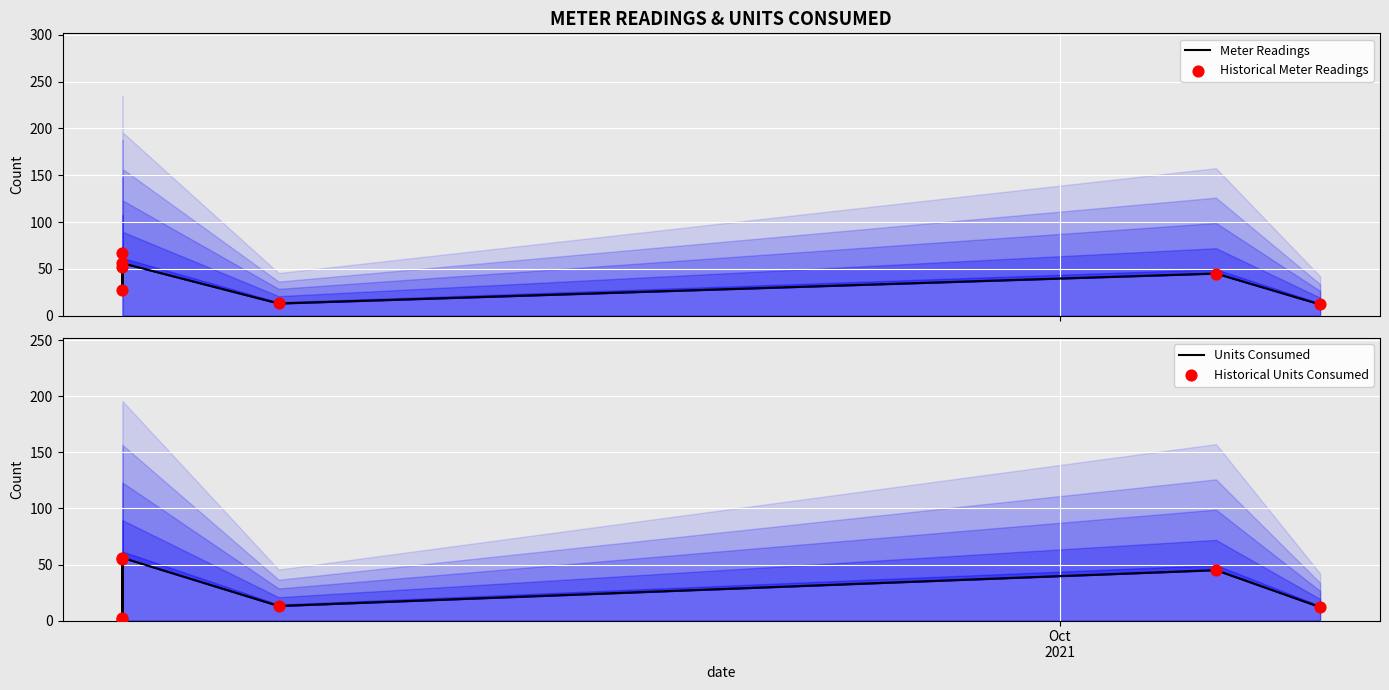

Which series has the largest total across all categories?

Meter Readings